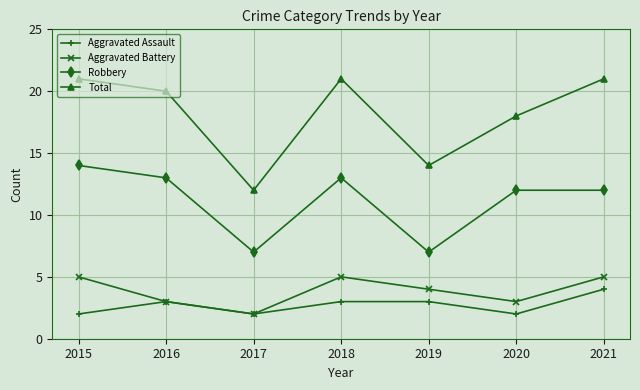

How many interior local valleys does the Robbery series have?

2